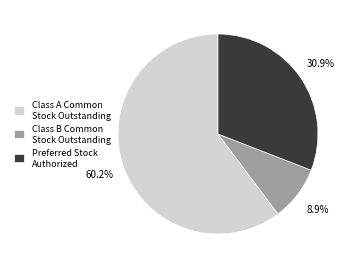

Rank the categories by value from highest to lowest.

Class A Common Stock Outstanding, Preferred Stock Authorized, Class B Common Stock Outstanding